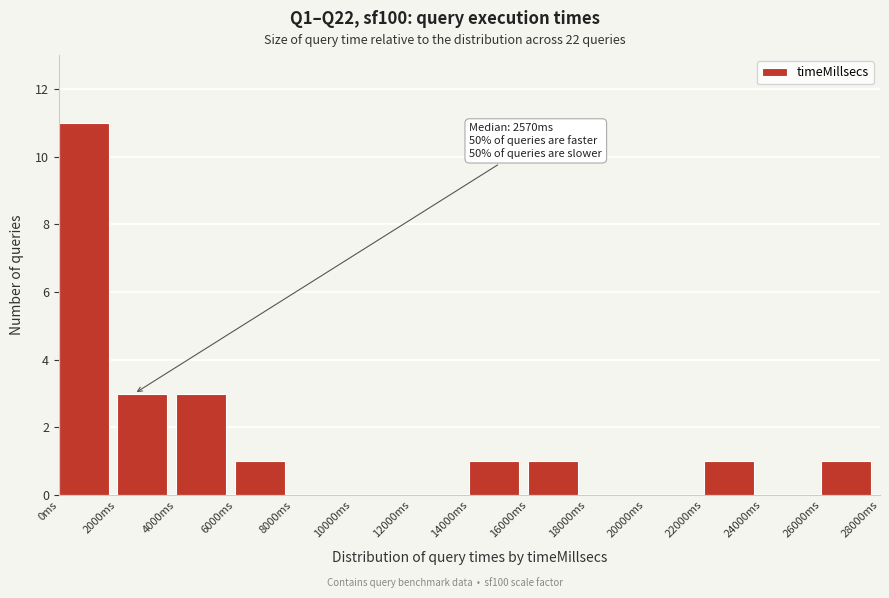

Over which range of the x-axis is the bar tallest?

0 to 2000